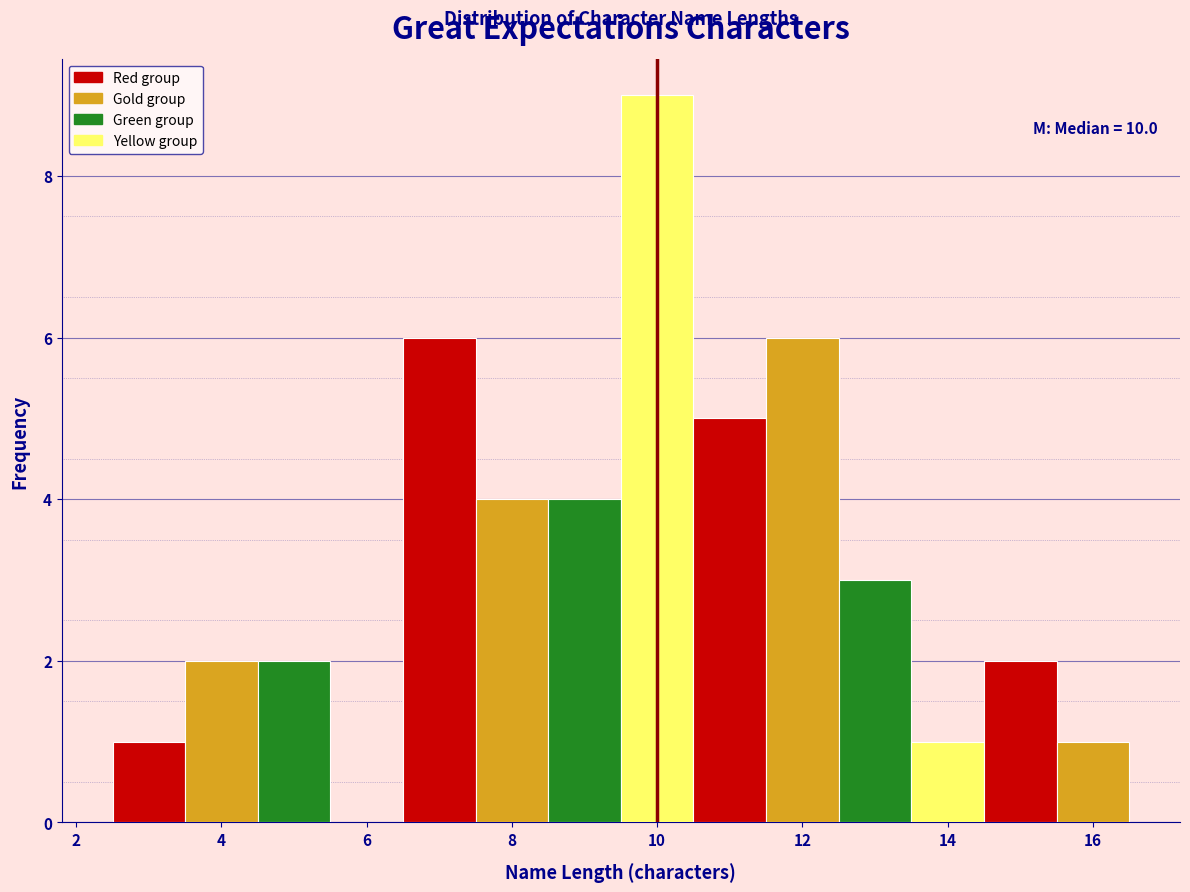

Which range on the x-axis has the tallest bar?

9.5 to 10.5